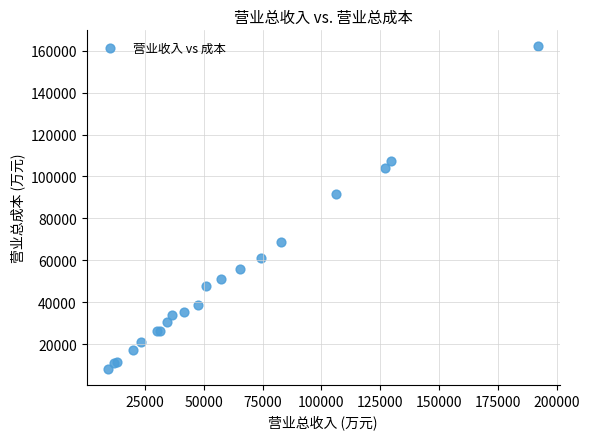

What Y value in the scatter plot is closest to 85146?

91684